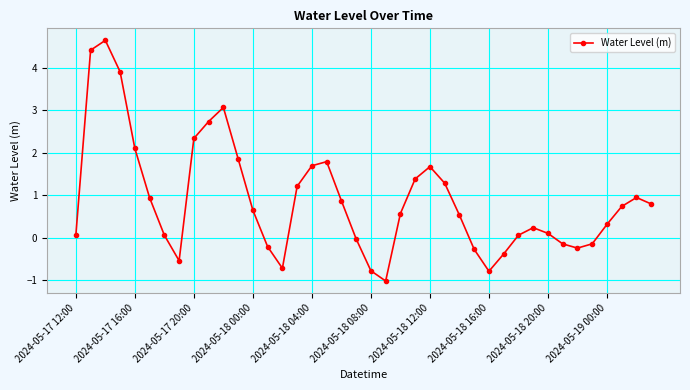

What is the sum of all values?

35.6